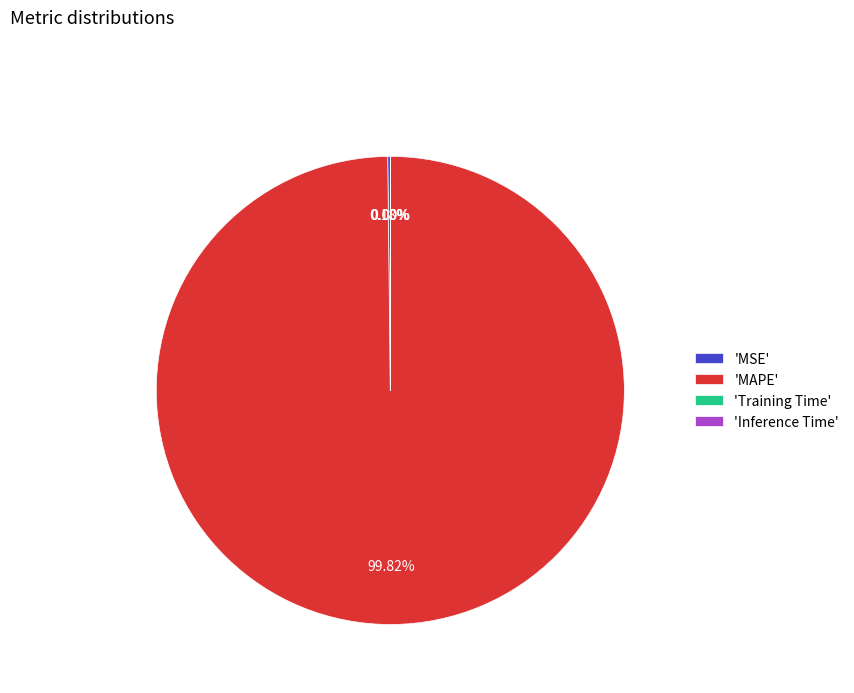

What is the majority slice?

'MAPE'